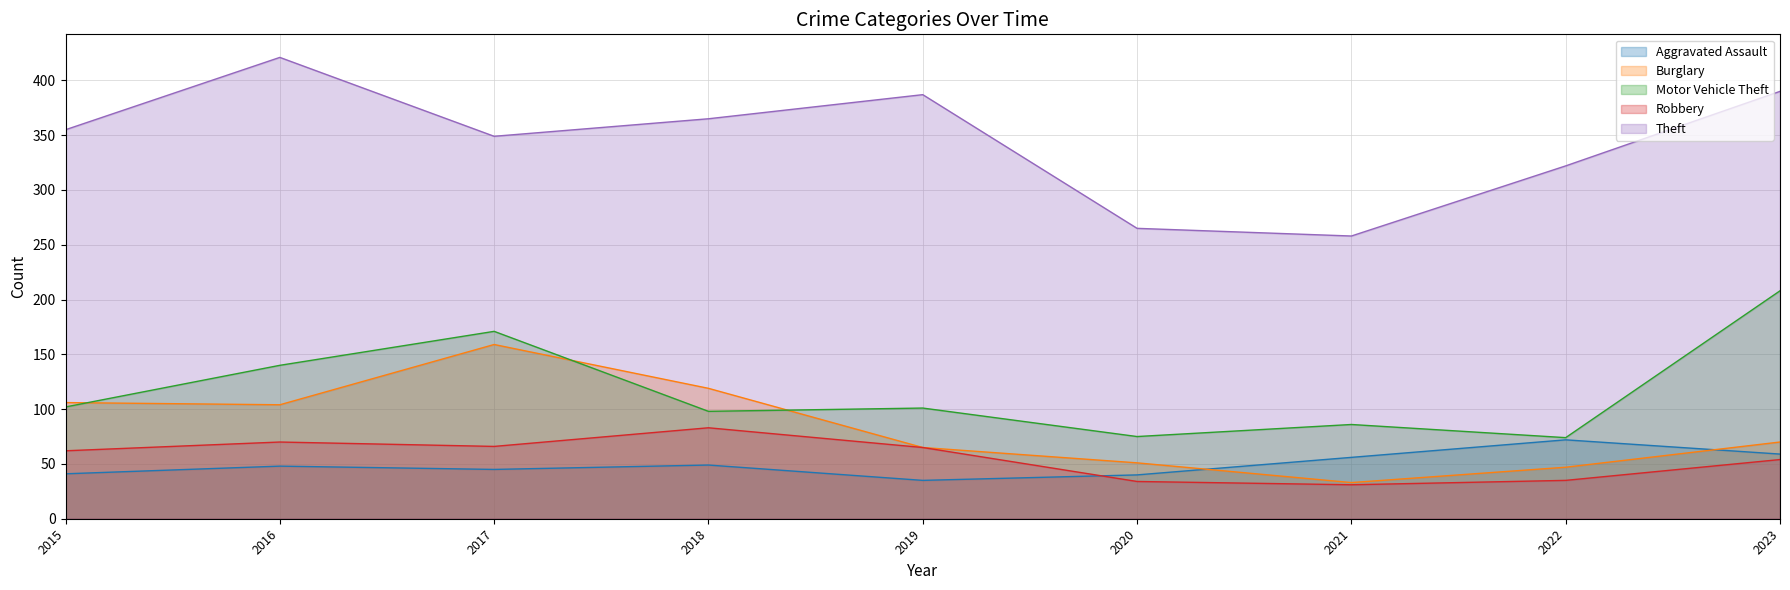

What is the spread (max minus min) of values at 2015?

314